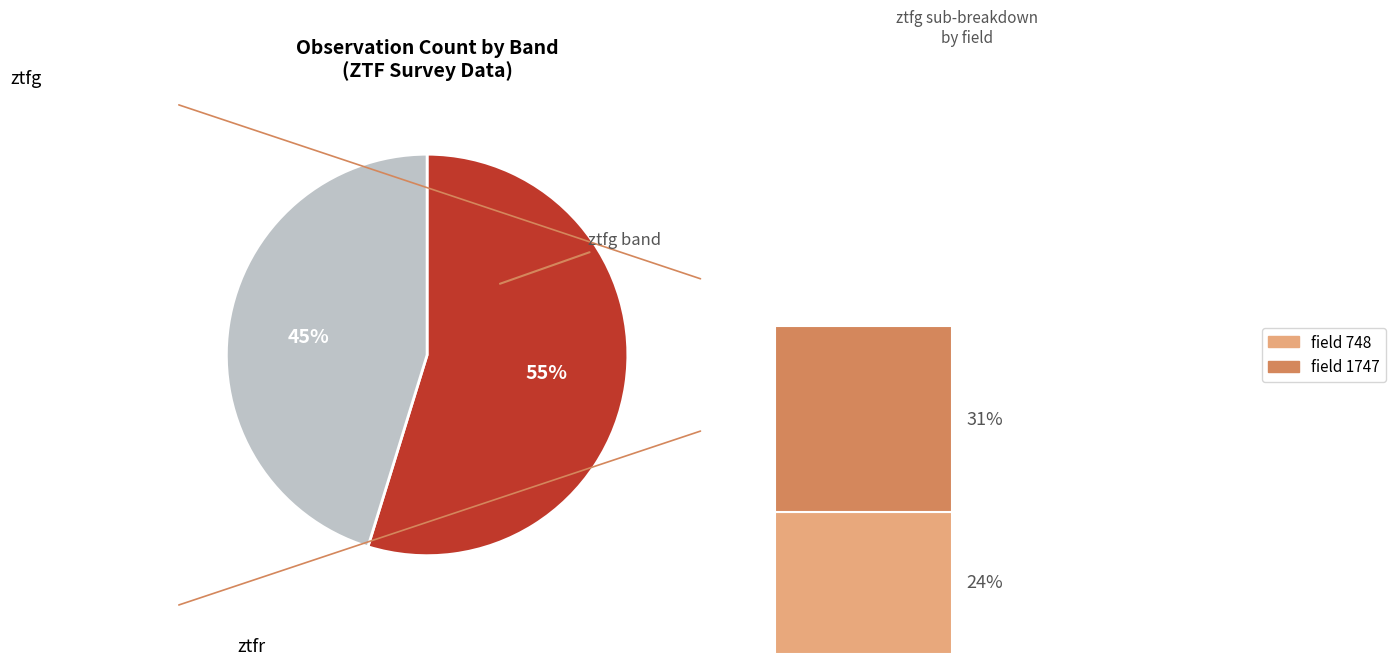

Which category has the smallest portion of the pie?

ztfr